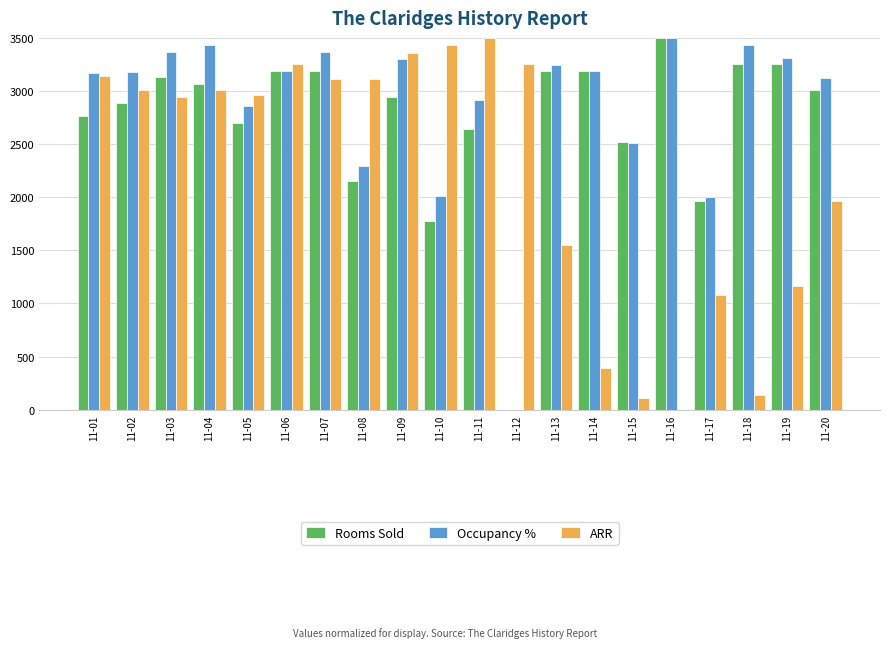

What is the spread (max minus min) of values at 11-08?

962.2